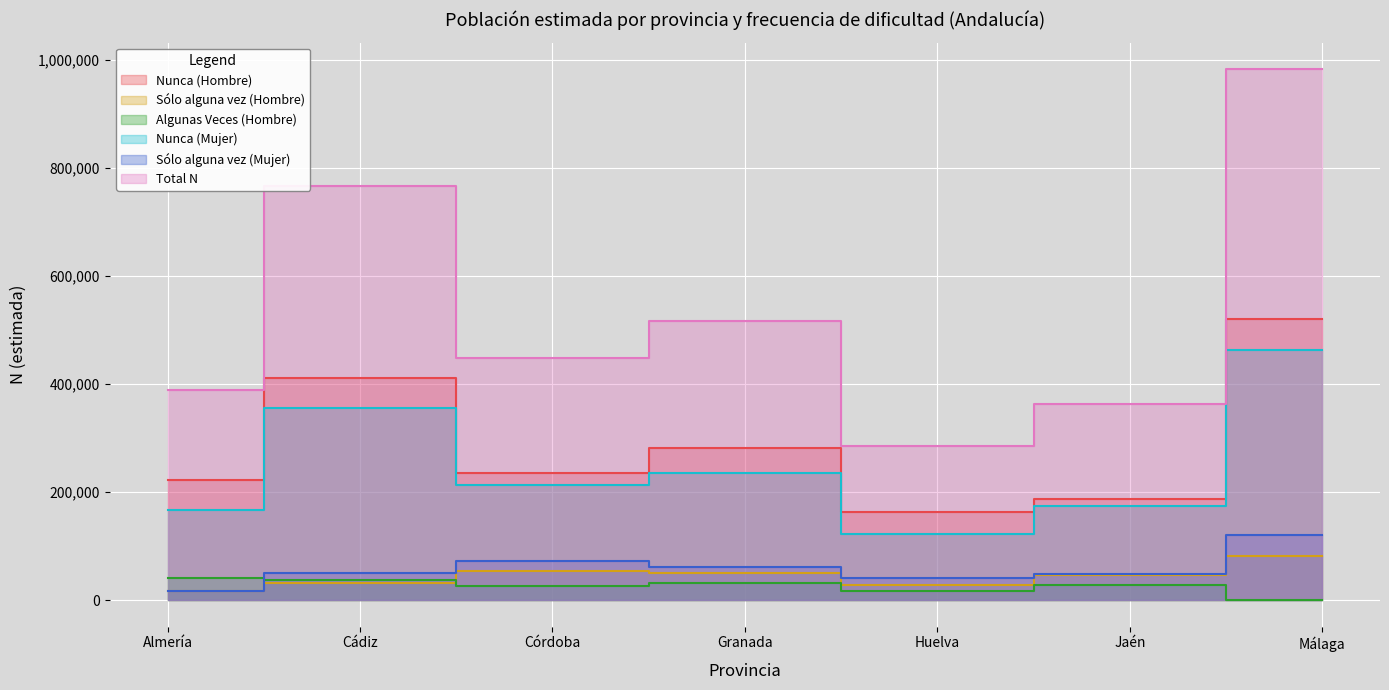

What is the value of the Sólo alguna vez (Mujer) point at the 2nd from the left?

49264